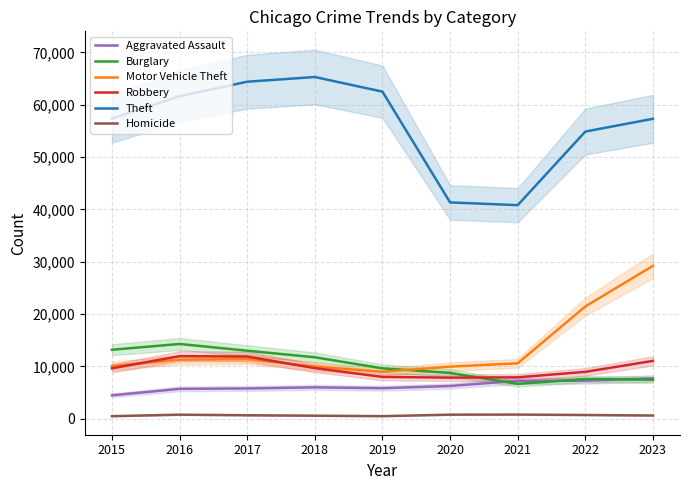

Does the chart have visible grid lines?

Yes